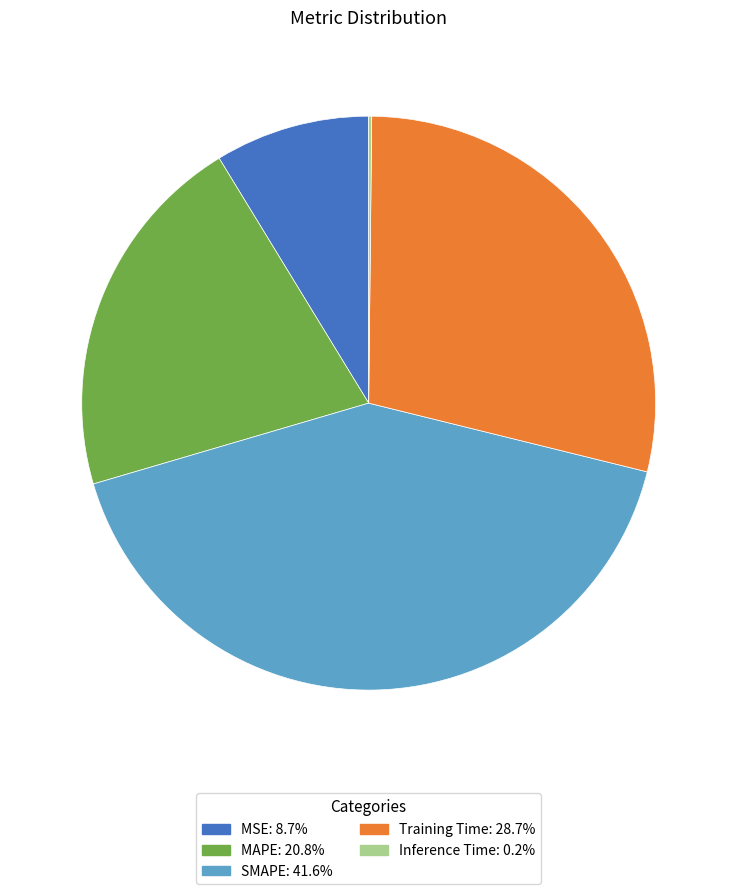

Which slice is the largest?

SMAPE